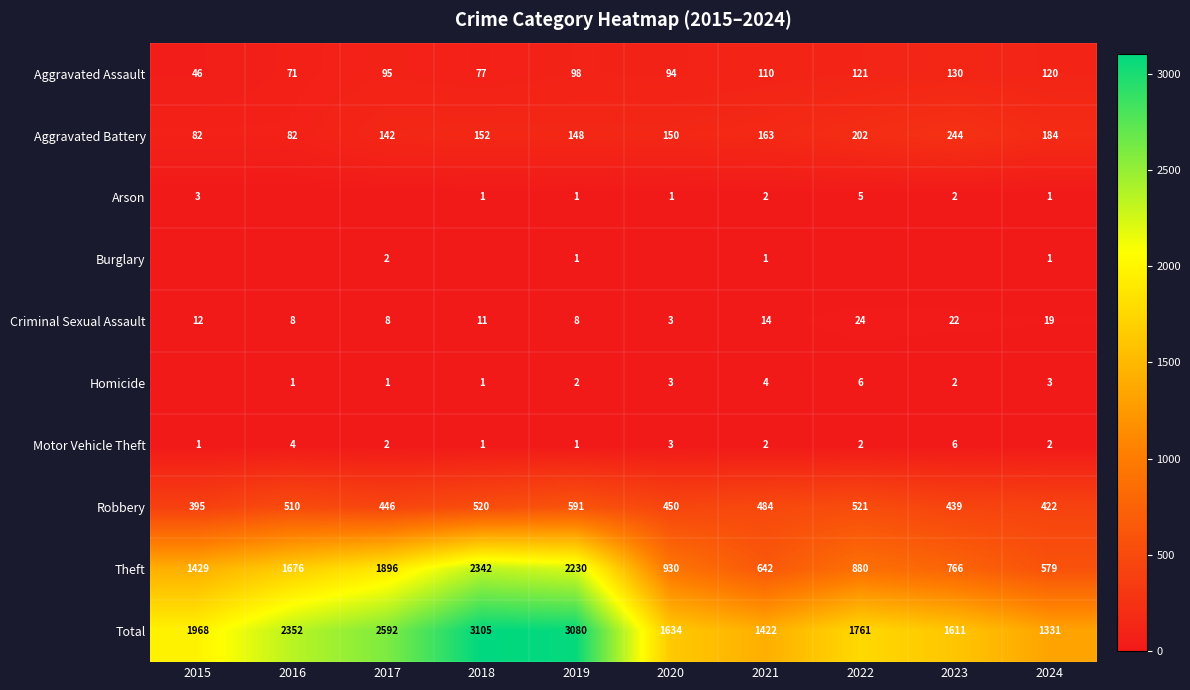

Read the Aggravated Assault value at 2017.

95